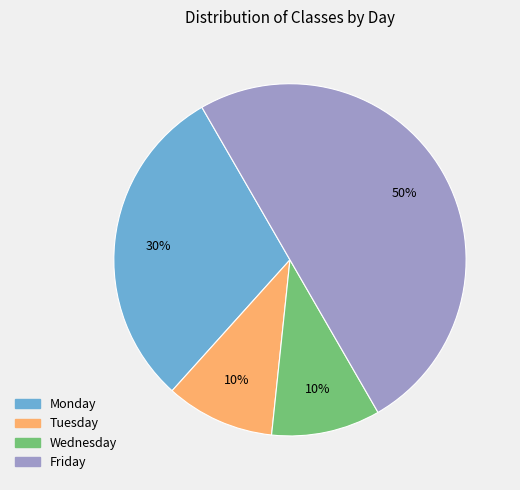

Does Monday represent more than half of the total?

No